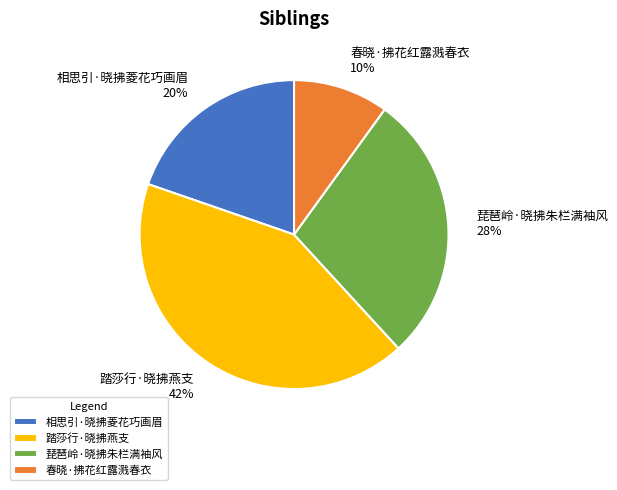

To the nearest percent, what portion does 春晓·拂花红露溅春衣 represent?

10%